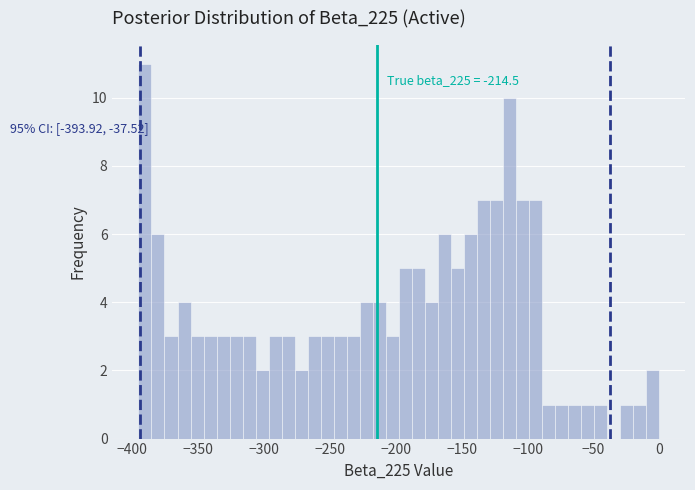

Around what value on the x-axis is the tallest bar? Give the approximate position of its centre, as read against the axis.

-390